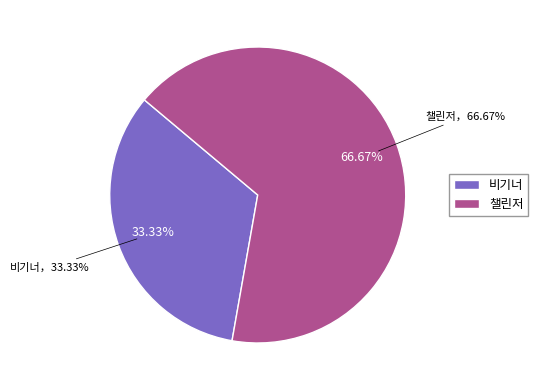

Count the number of slices in the pie.

2